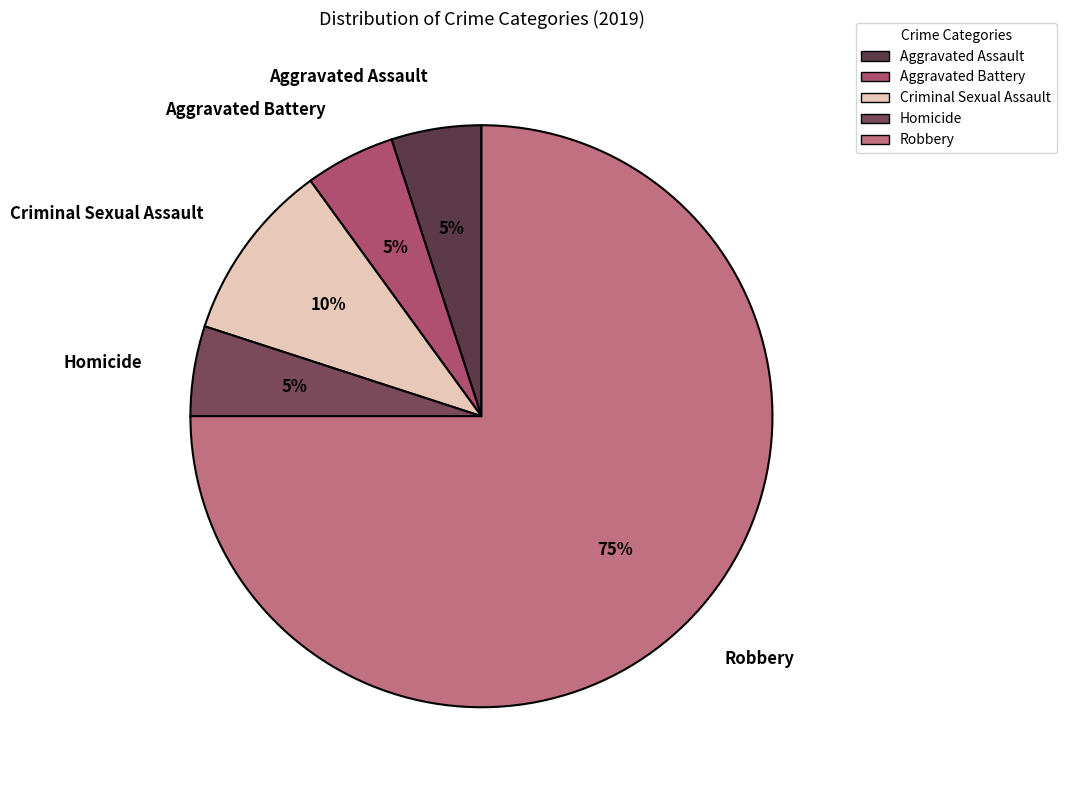

To the nearest percent, what percentage of the pie is Criminal Sexual Assault?

10%